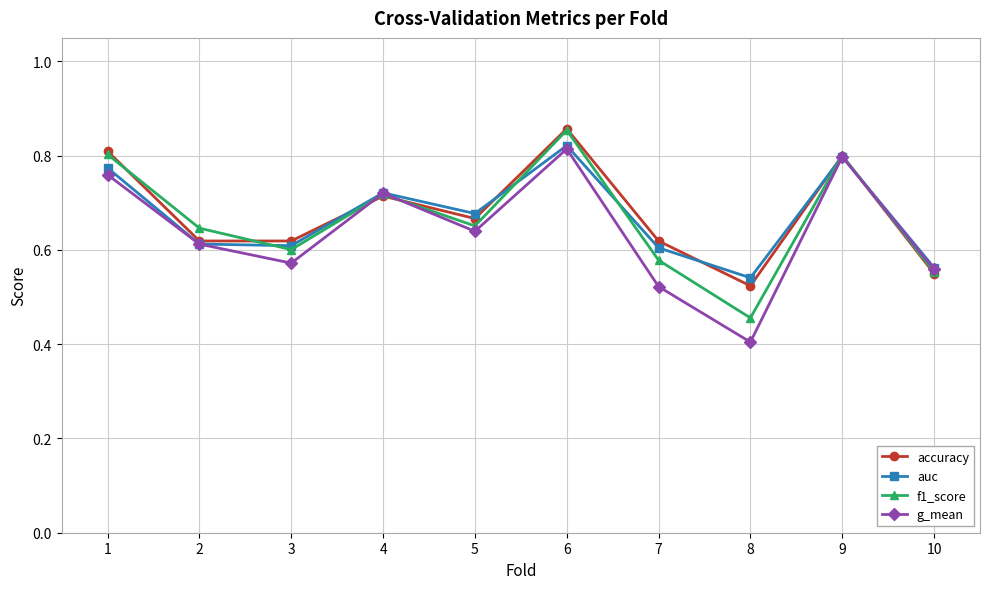

The value of g_mean at 1 is 1.3. True or false?

False